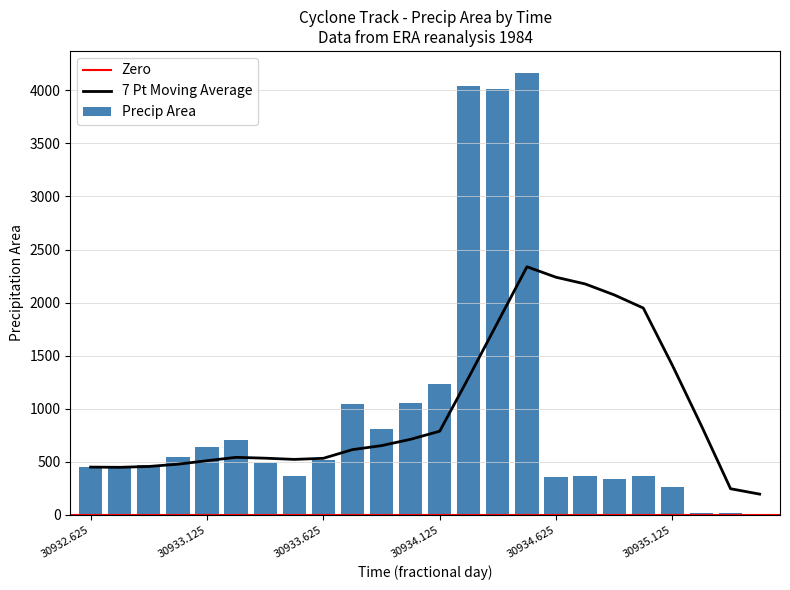

Between 30935.25 and 30934.375, which is larger?

30934.375